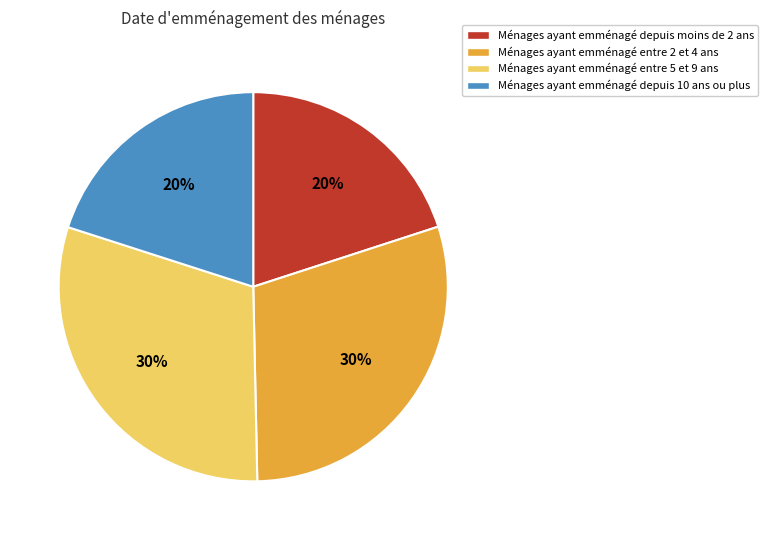

The Ménages ayant emménagé entre 5 et 9 ans slice represents 18% of the pie. True or false?

False